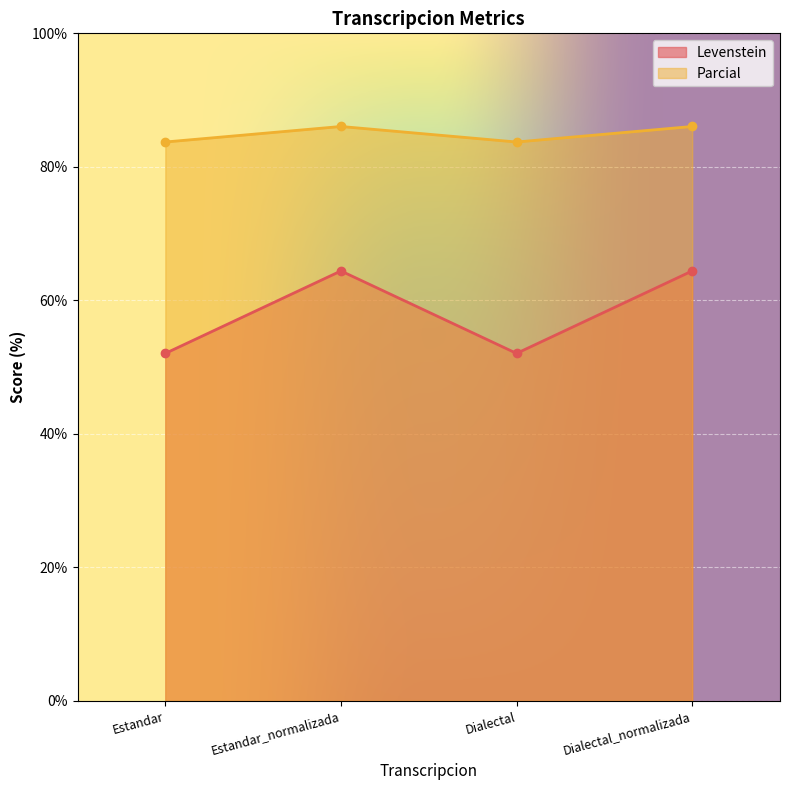

Read the Parcial value at Dialectal_normalizada.

86.0